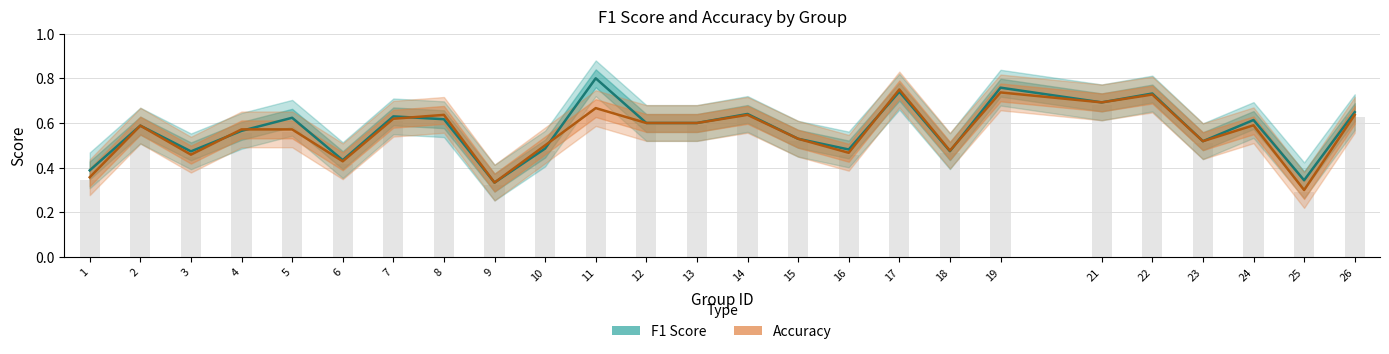

What is the total value across all series at 4?

1.1